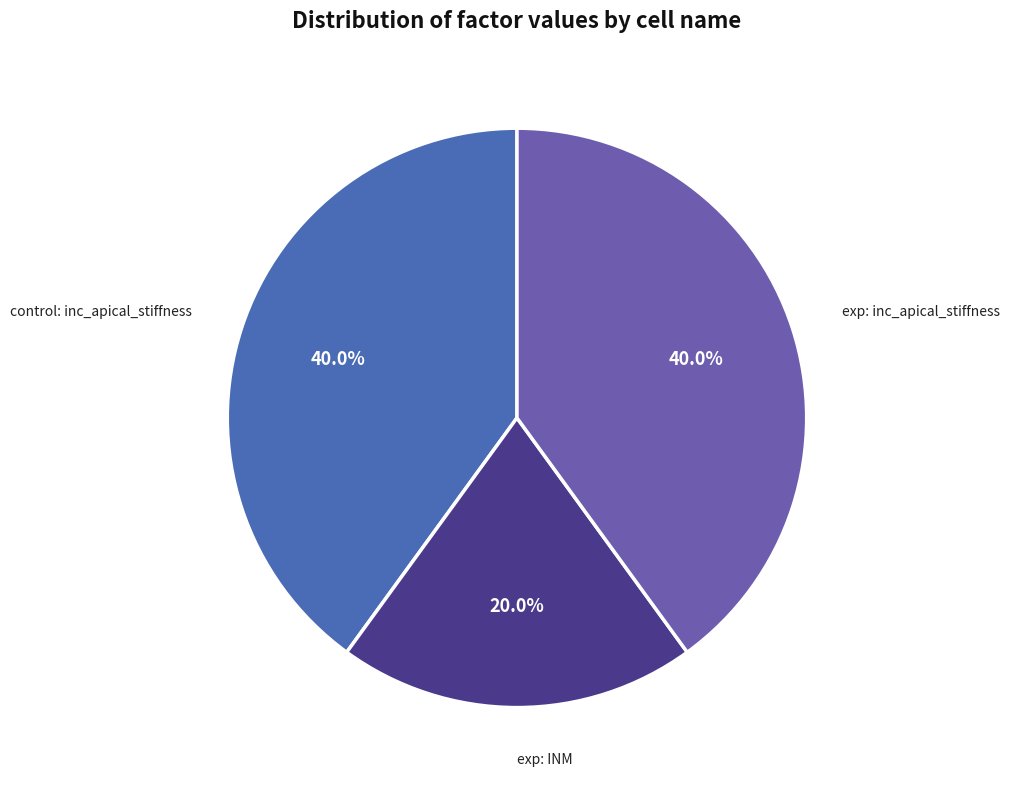

Count the number of slices in the pie.

3